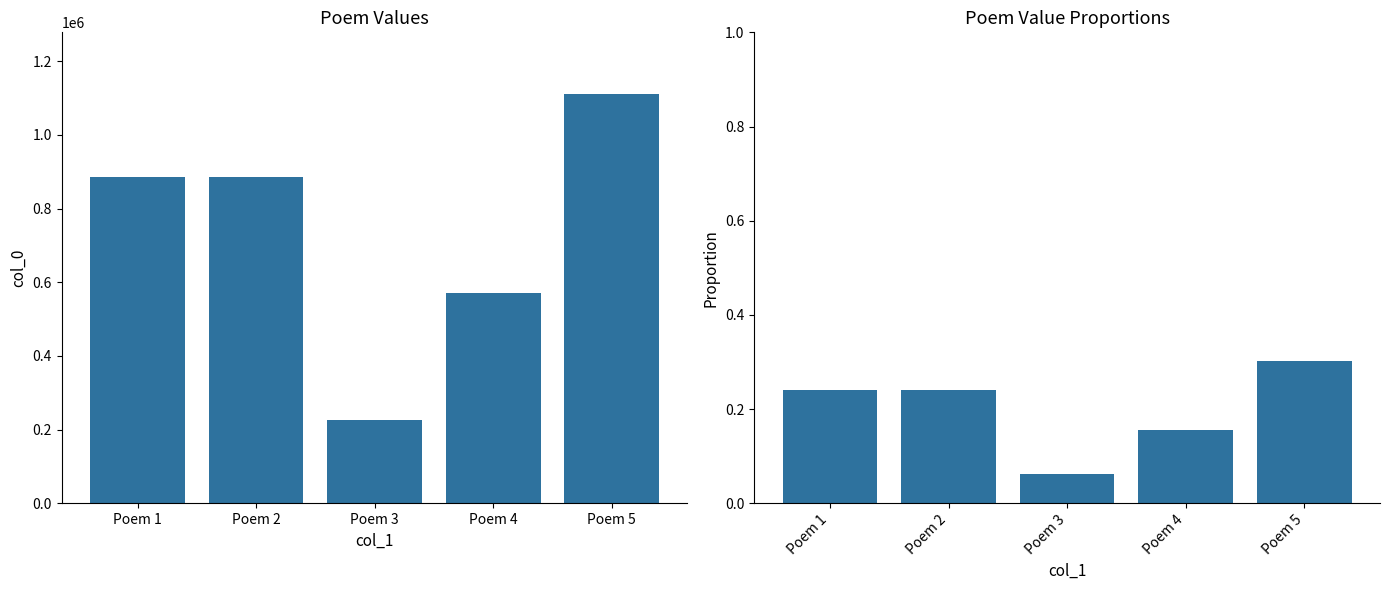

Reading left to right, what are all the values shown in this chart?

col_0: 886830.0	886831.0	226911.0	569912.0	1111558.0
col_0 proportion: 0.2	0.2	0.1	0.2	0.3